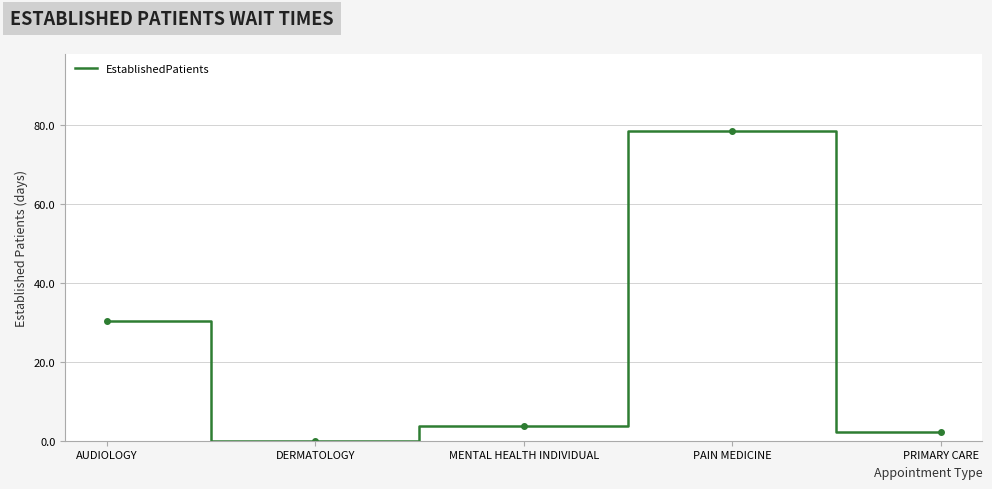

True or false: the data shows 0.0 at DERMATOLOGY.

True